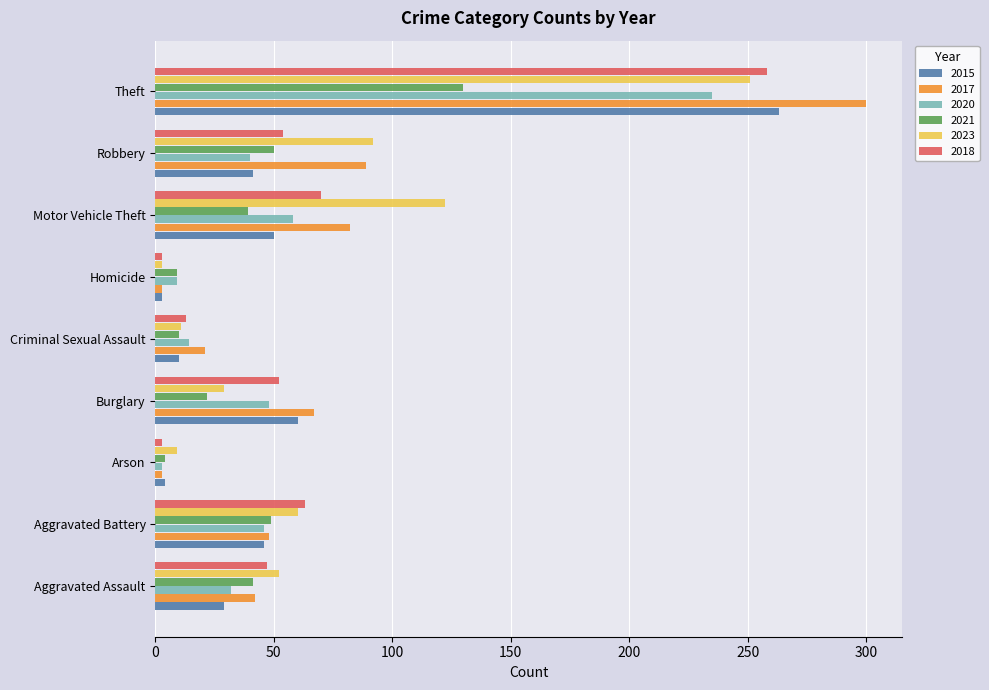

Which series has the largest total across all categories?

2017